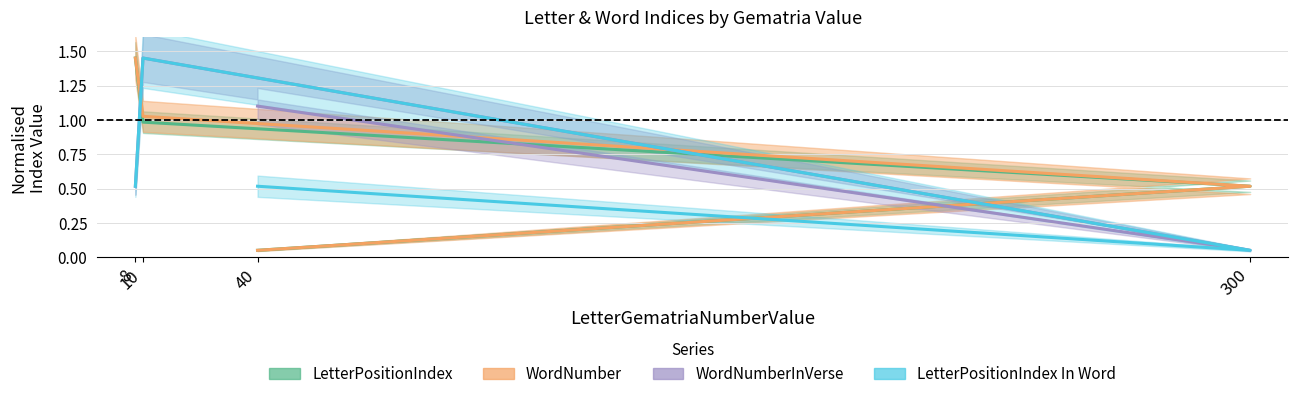

What is the total value across all series at 8?

3.9